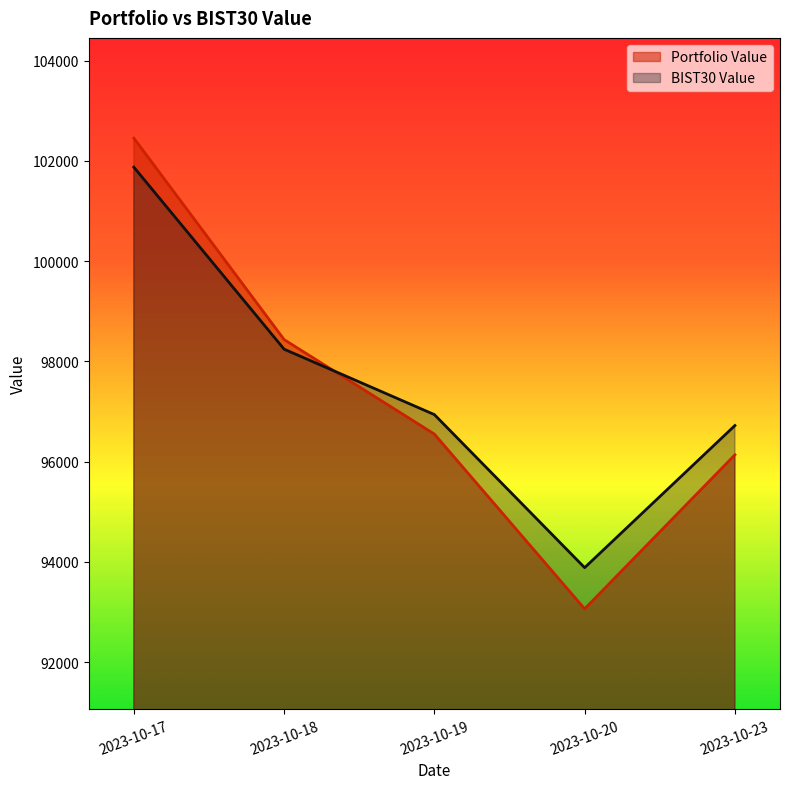

At 2023-10-17, list the series in order from smallest to largest.

BIST30 Value, Portfolio Value